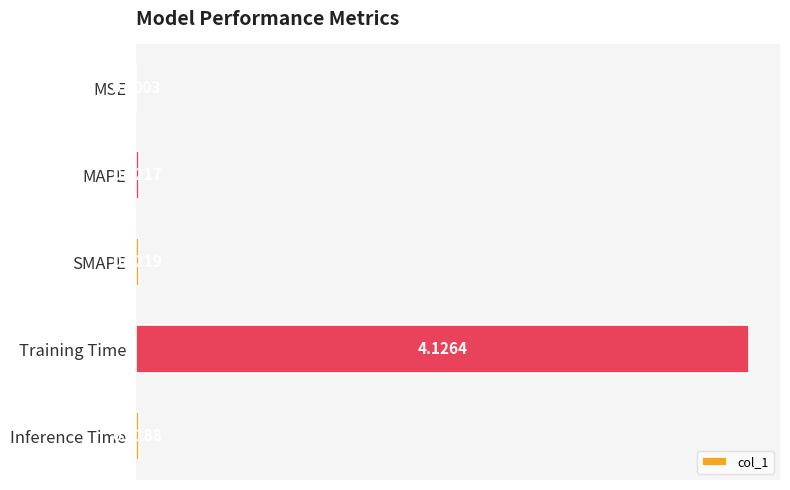

What is the sum of all values?

4.2